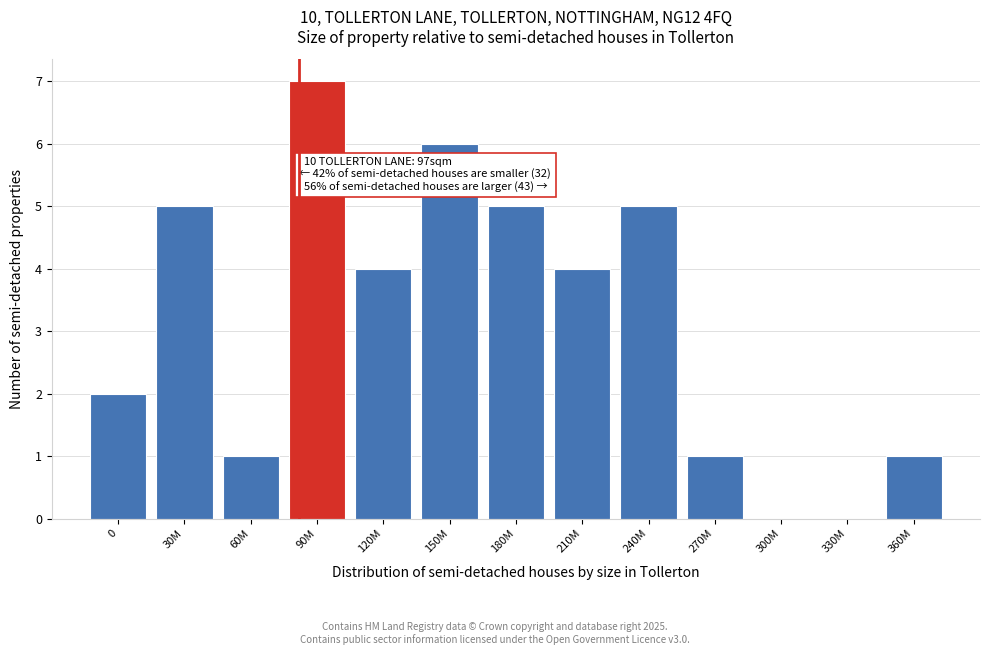

Reading left to right, transcribe all the data shown in this chart.

0=2	30M=5	60M=1	90M=7	120M=4	150M=6	180M=5	210M=4	240M=5	270M=1	300M=0	330M=0	360M=1